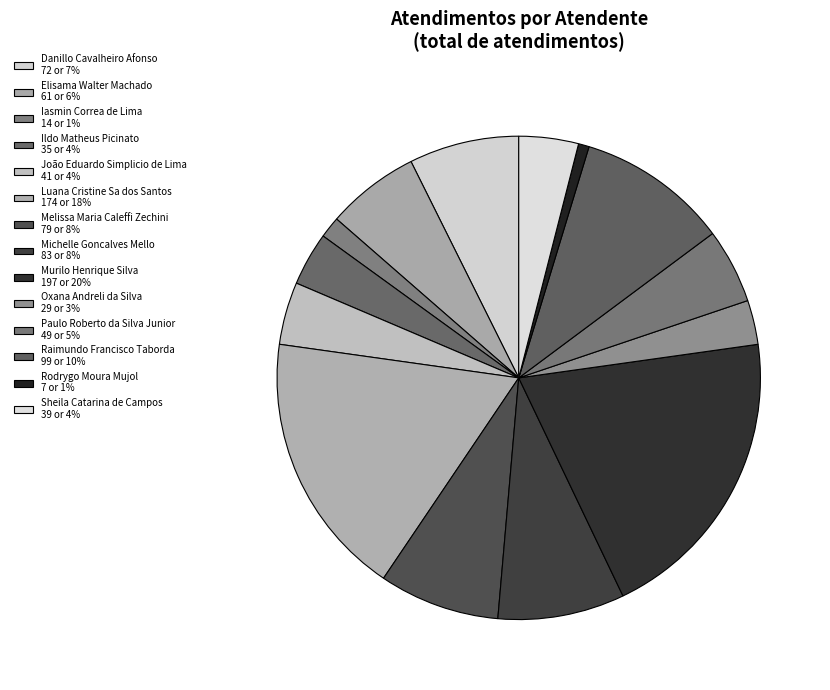

How many slices are in this pie chart?

14